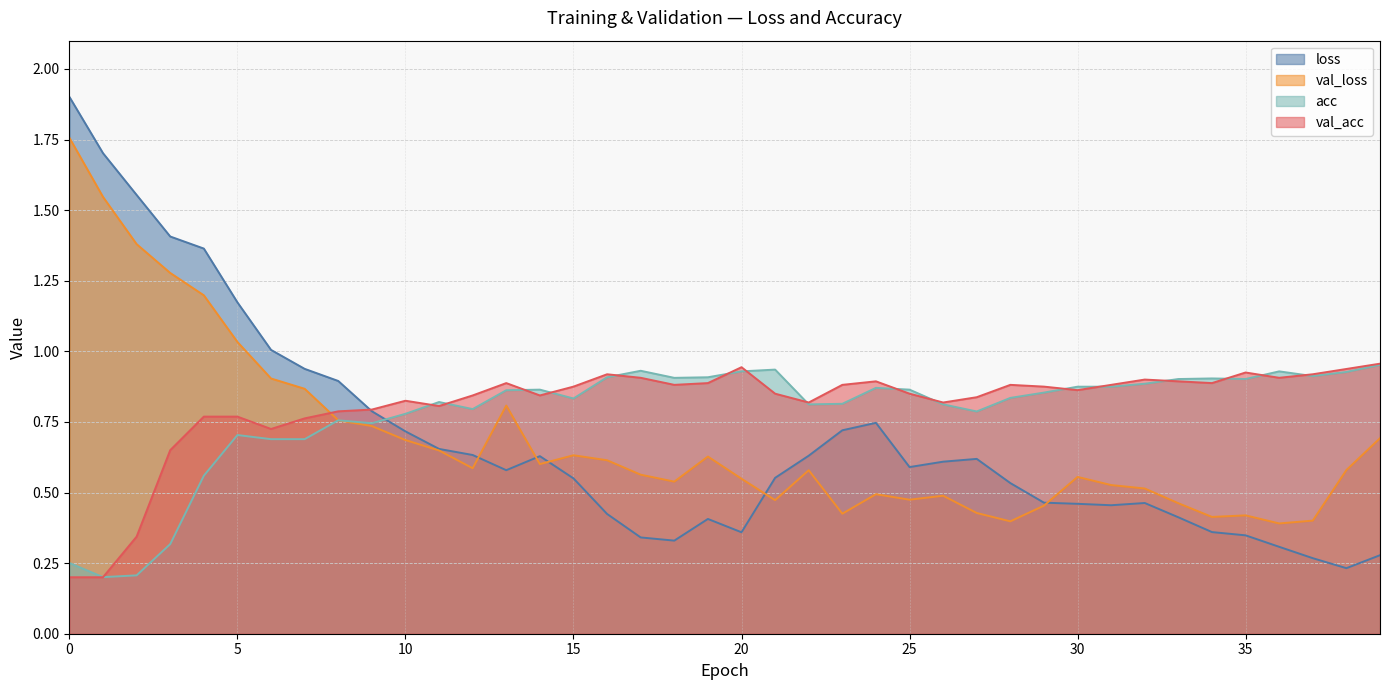

Is the value of val_loss at 9 greater than the value of loss at 37?

Yes